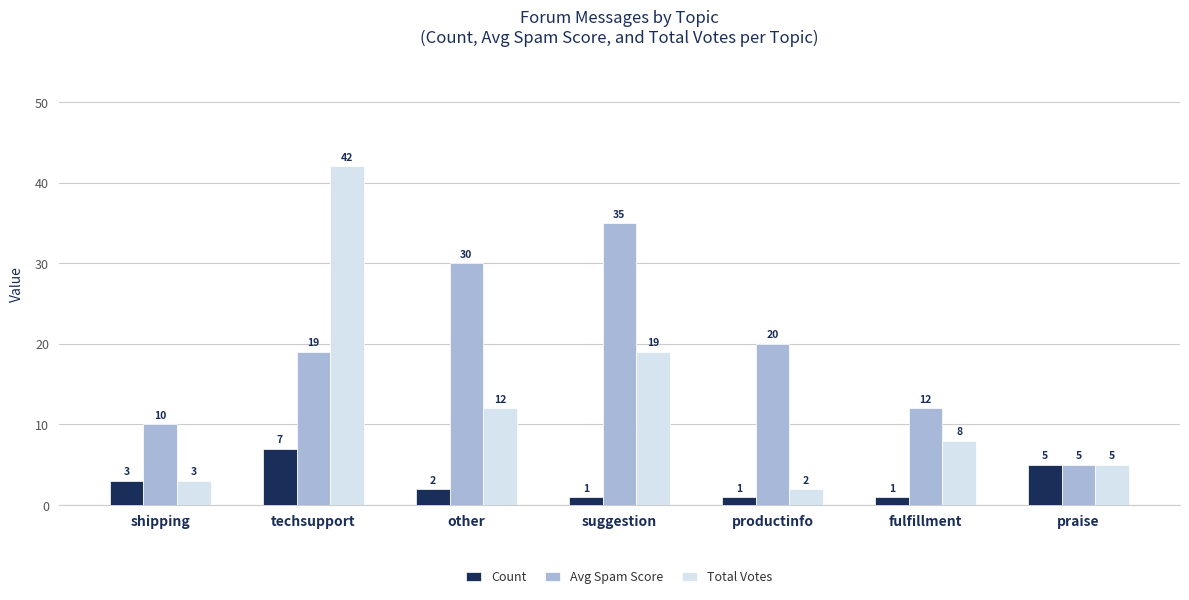

Reading left to right, what are all the values shown in this chart?

Count: shipping=3	techsupport=7	other=2	suggestion=1	productinfo=1	fulfillment=1	praise=5
Avg Spam Score: shipping=10	techsupport=19	other=30	suggestion=35	productinfo=20	fulfillment=12	praise=5
Total Votes: shipping=3	techsupport=42	other=12	suggestion=19	productinfo=2	fulfillment=8	praise=5